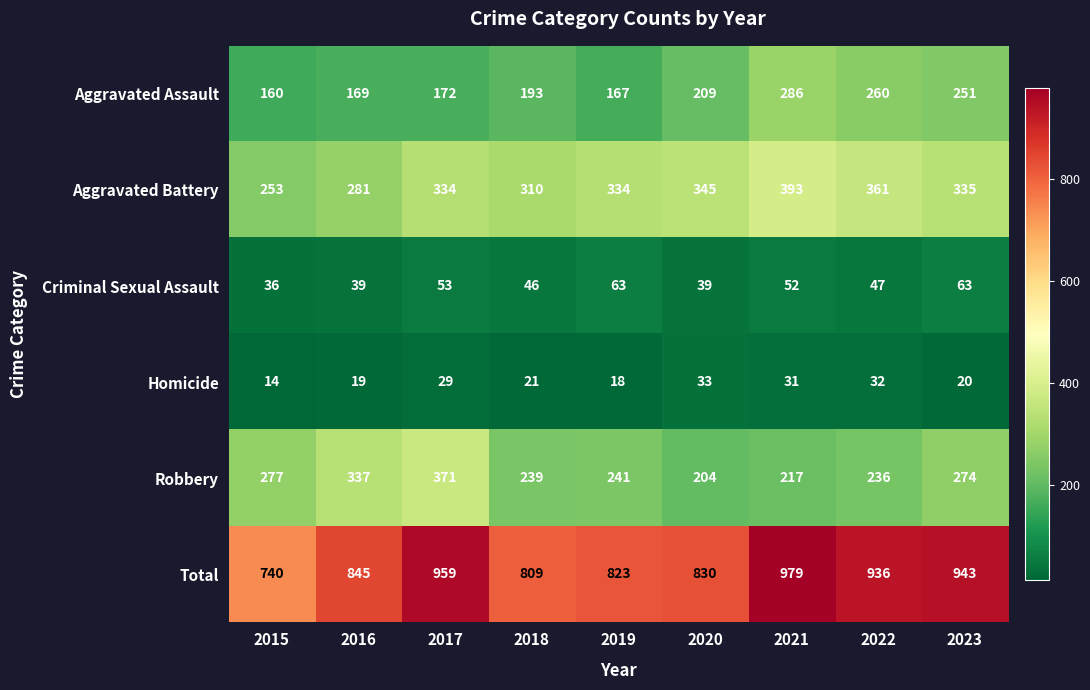

Rank the categories by Total value from highest to lowest.

2021, 2017, 2023, 2022, 2016, 2020, 2019, 2018, 2015